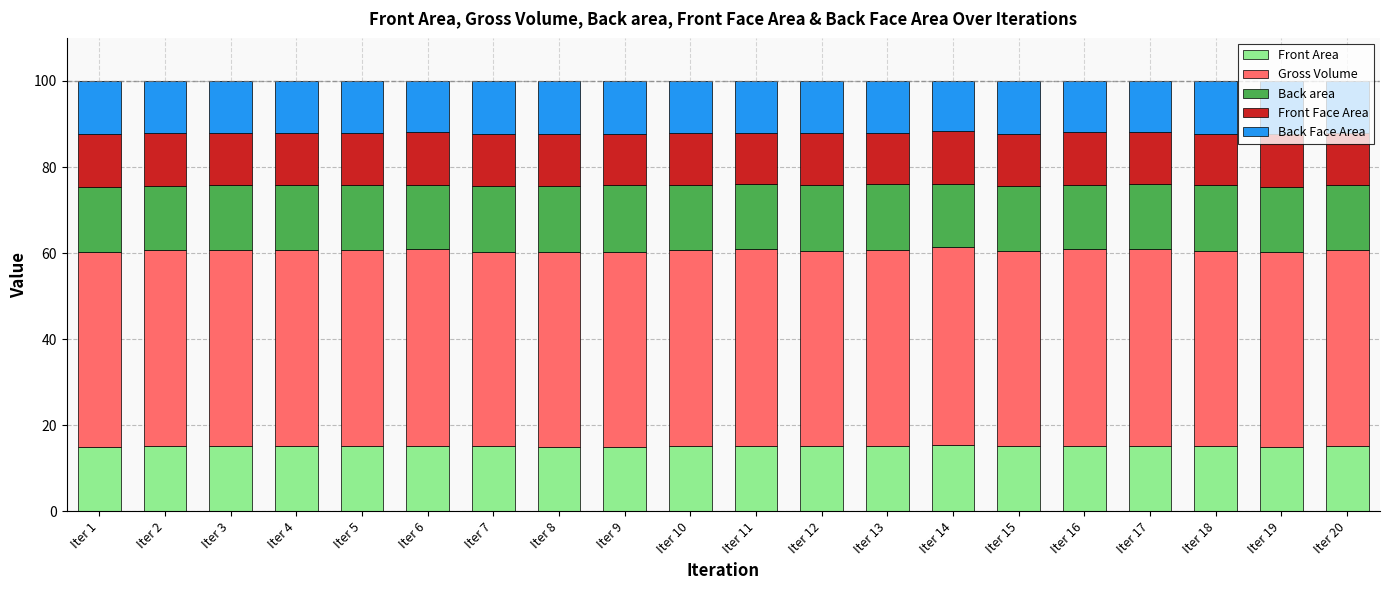

What is the lowest value of the Front Area series?

15.0